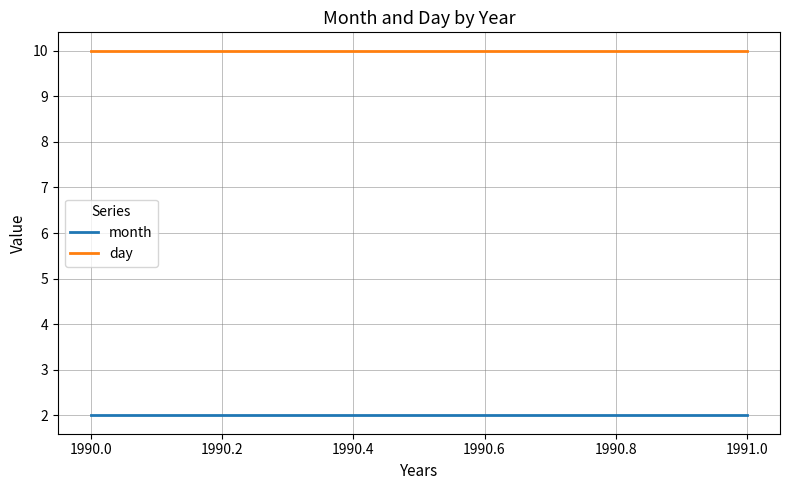

Does the chart display data point markers on the line(s)?

No